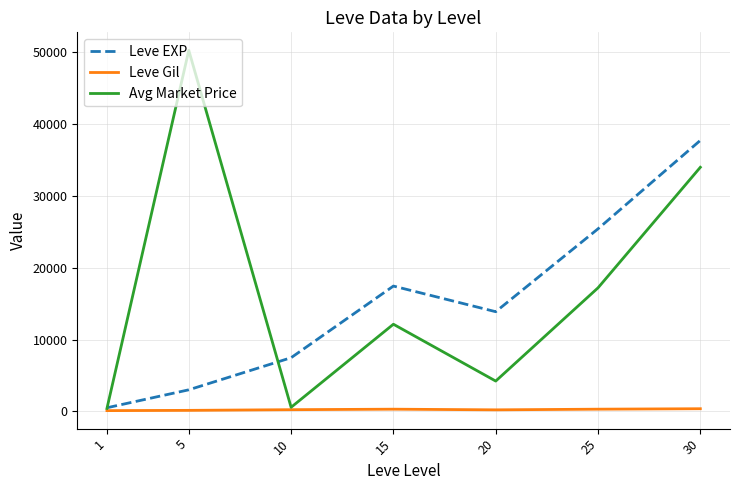

Does the chart have visible grid lines?

Yes